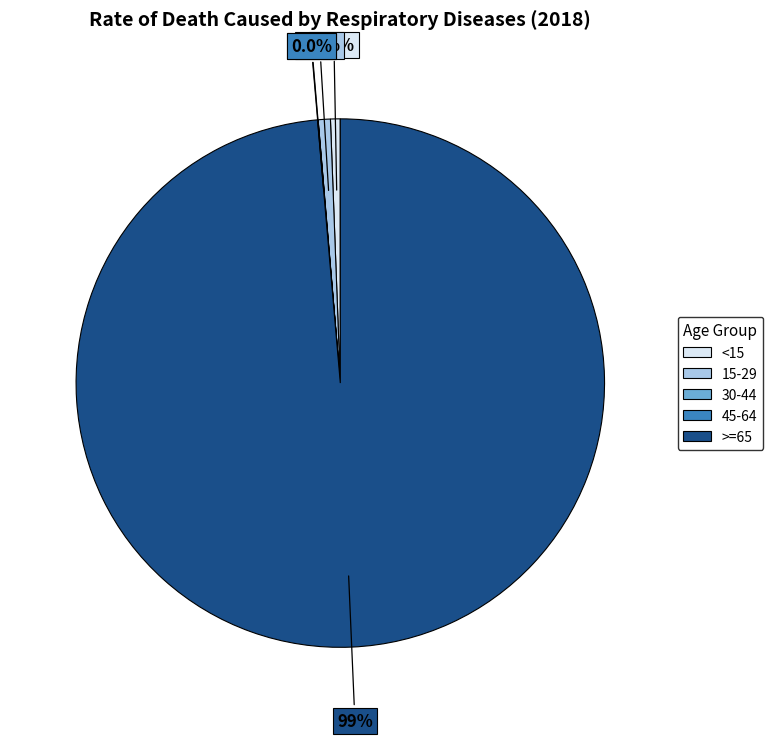

What percentage is NOT represented by <15?

99.4%